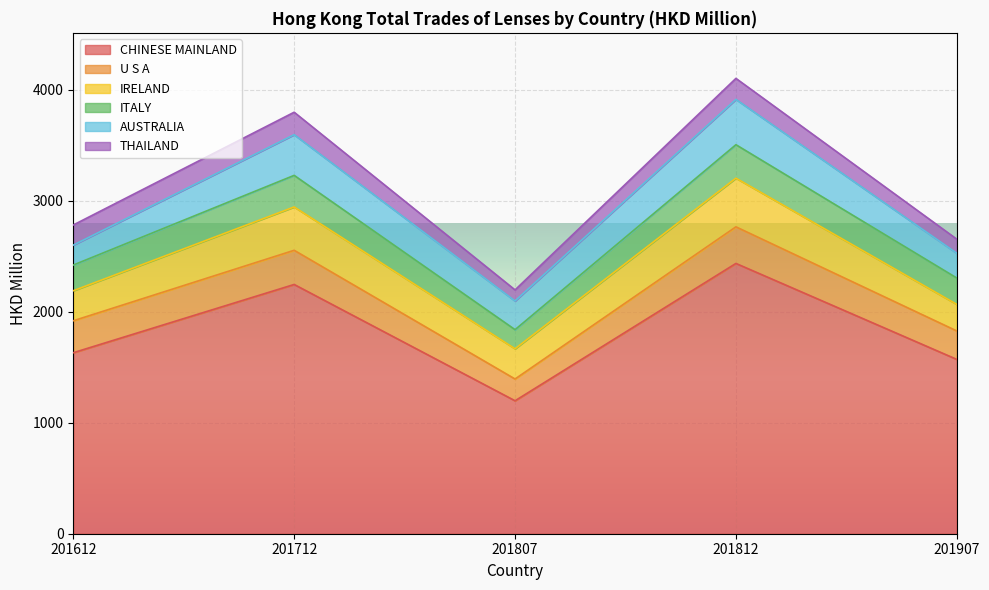

The CHINESE MAINLAND series shows 1631.6 at 201612. True or false?

True